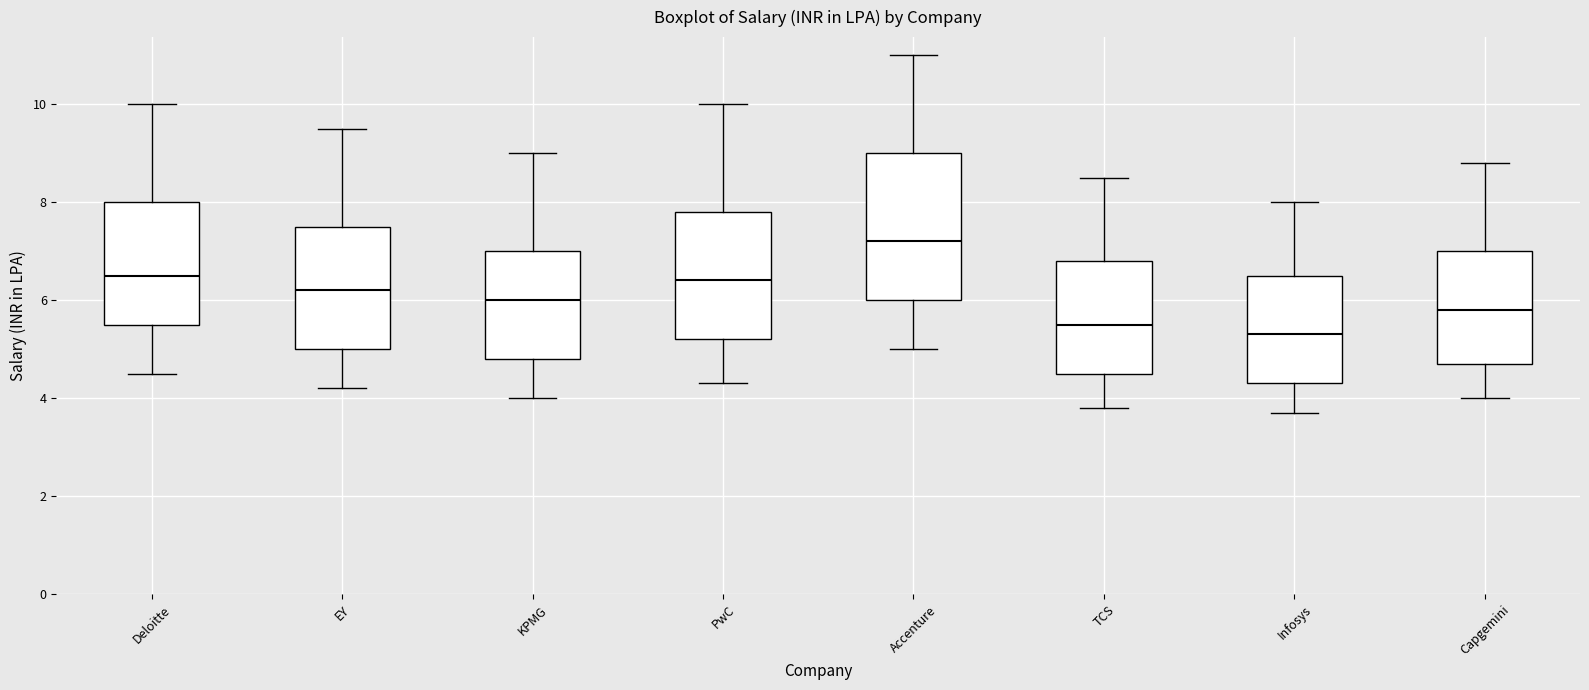

Where does the median line of the box for Deloitte sit on the y-axis? The values are not printed on the chart, so give them approximately, as read against the axis.

6.6